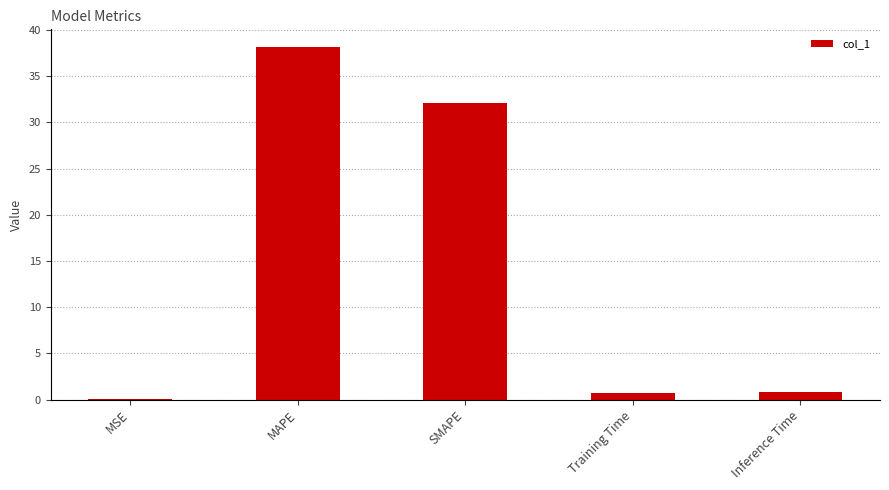

What is the greatest value displayed?

38.2